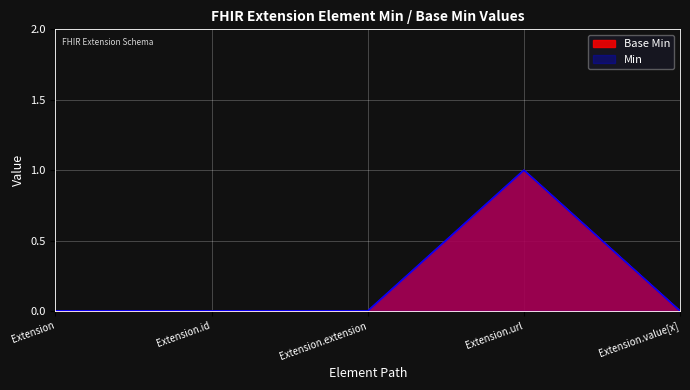

What is the label of the 4th point from the right?

Extension.id